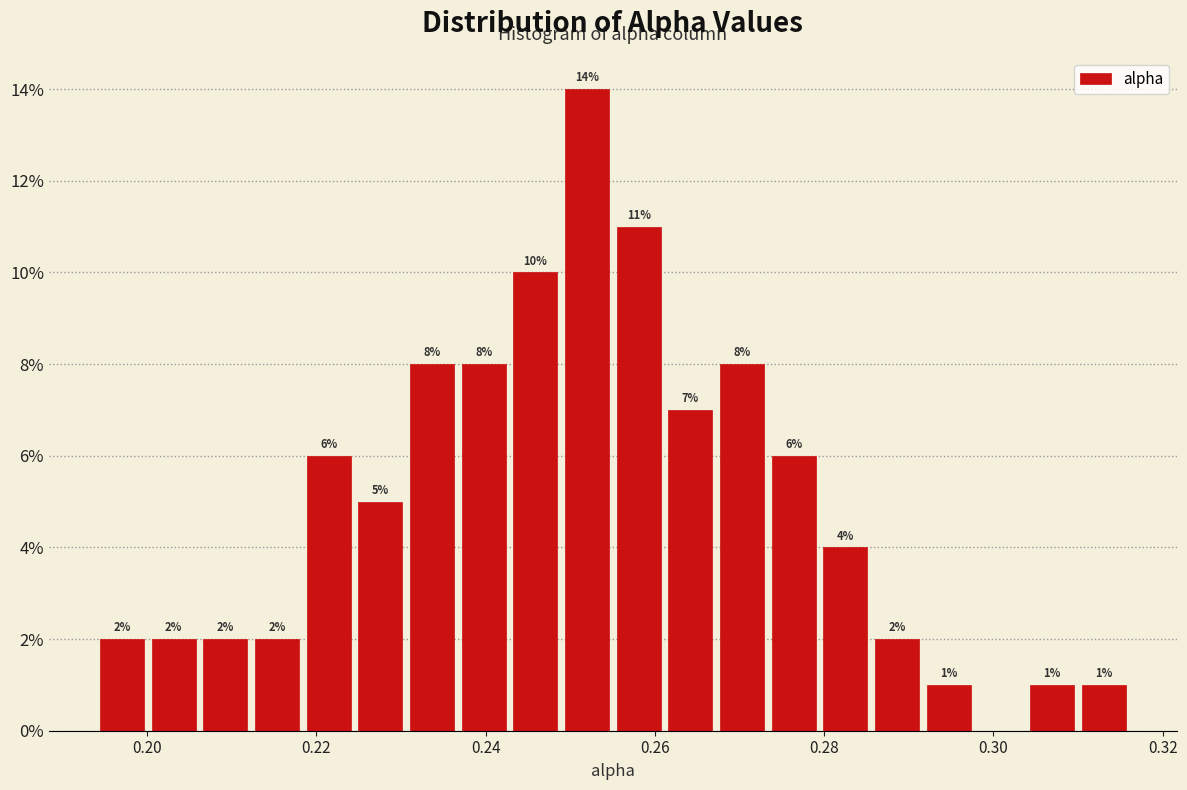

Around what value on the x-axis is the tallest bar? Give the approximate position of its centre, as read against the axis.

0.252